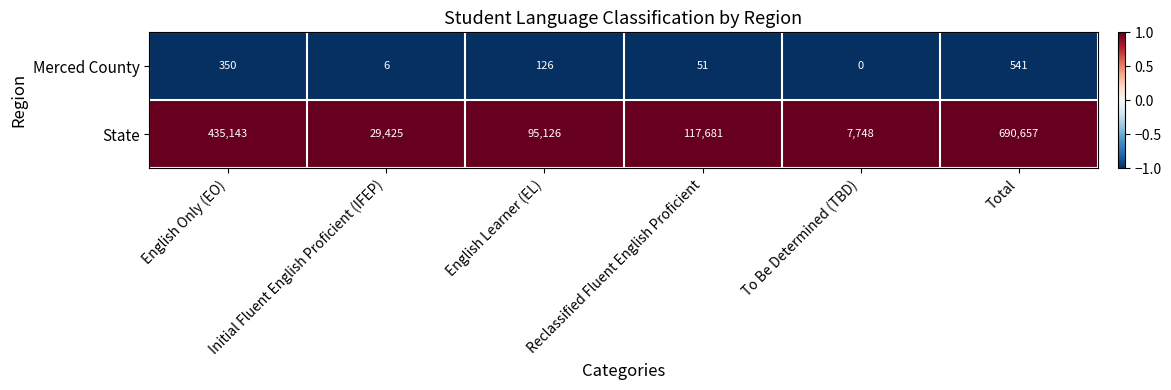

List the series in order of their peak value, lowest first.

Merced County, State